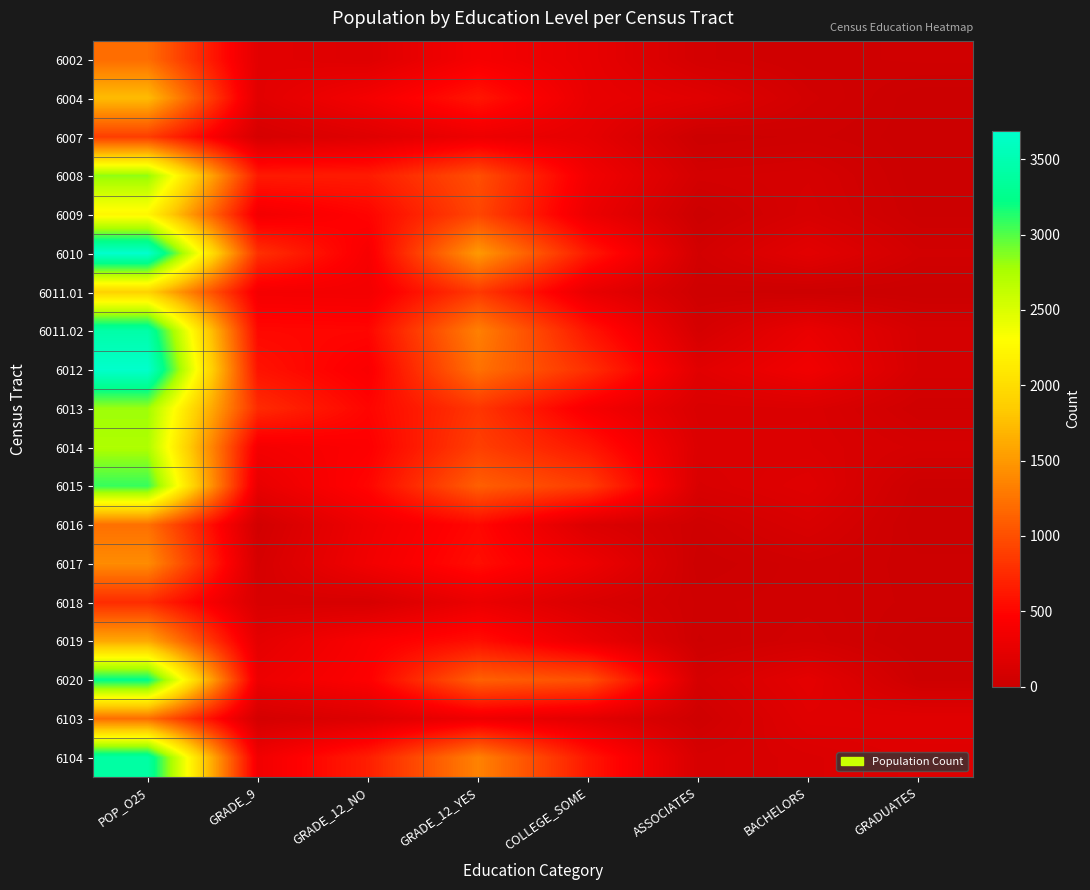

At which category is the sum across all series the highest?

POP_O25